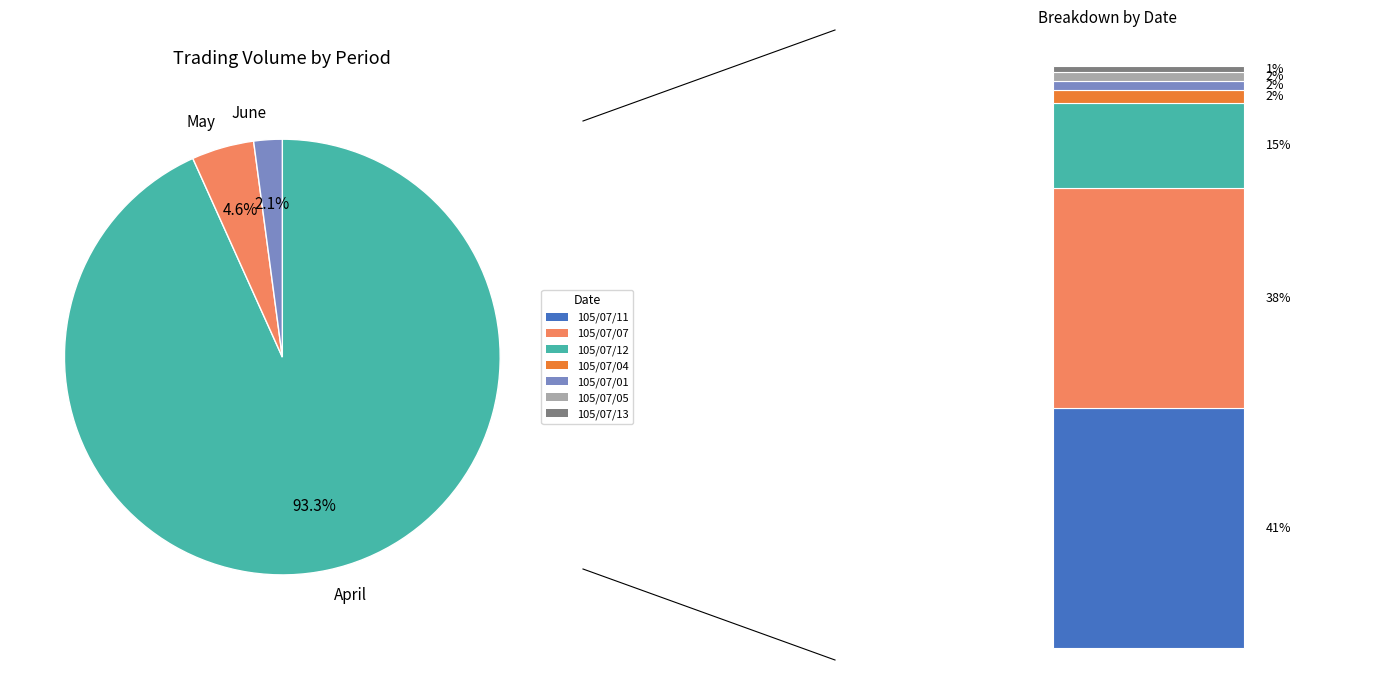

What is the majority slice?

April